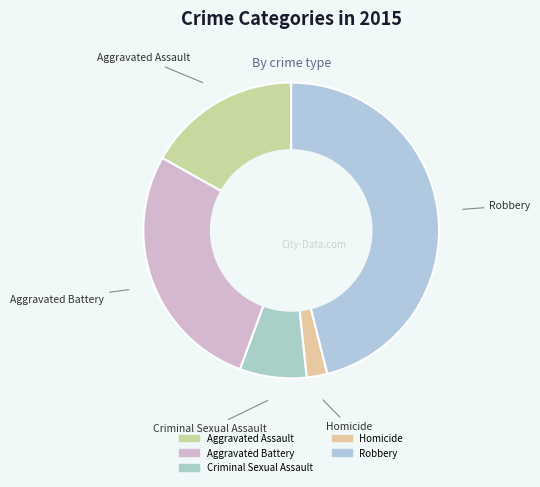

How many segments does this pie chart have?

5